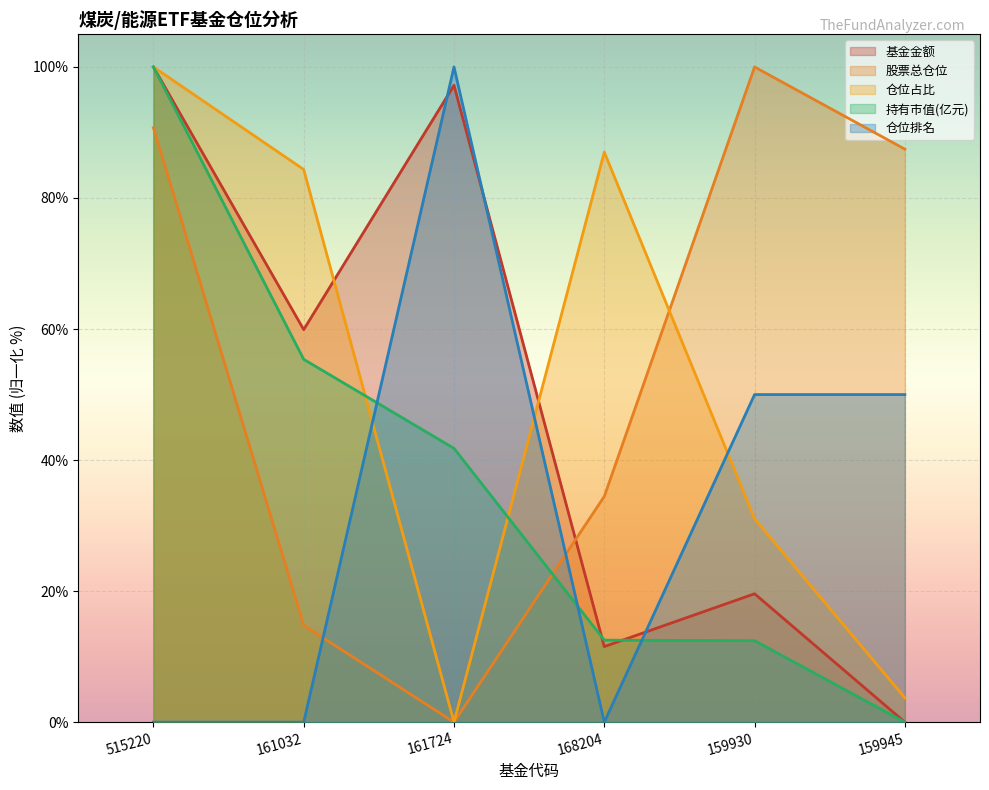

What is the difference between the second highest and second lowest values in the 持有市值(亿元) series?

42.9